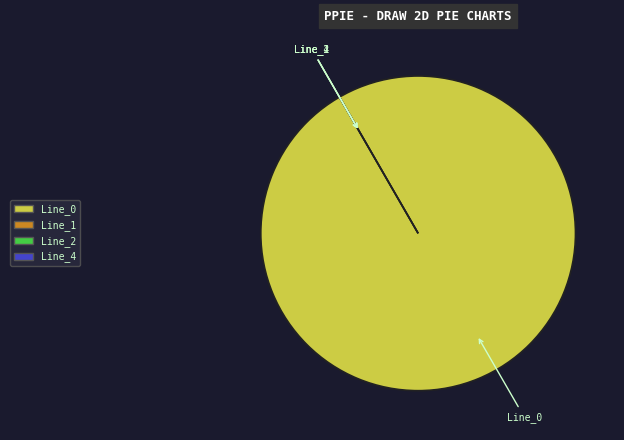

How many segments does this pie chart have?

4